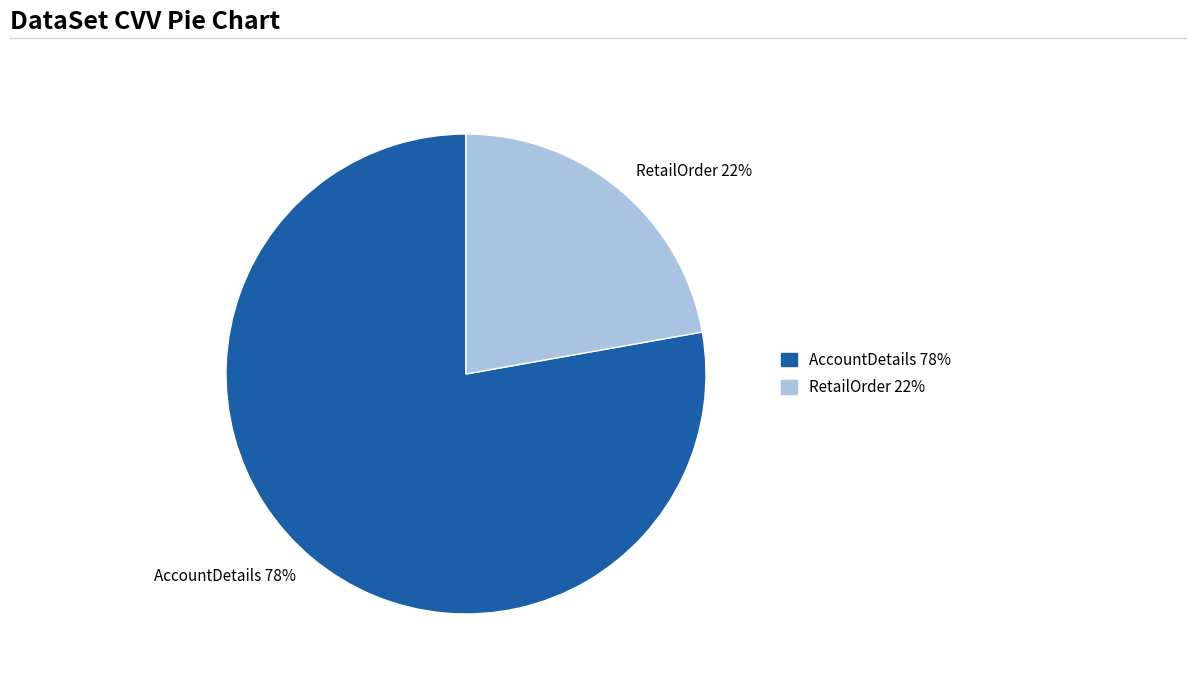

Is it true that RetailOrder is 36% of the pie?

False